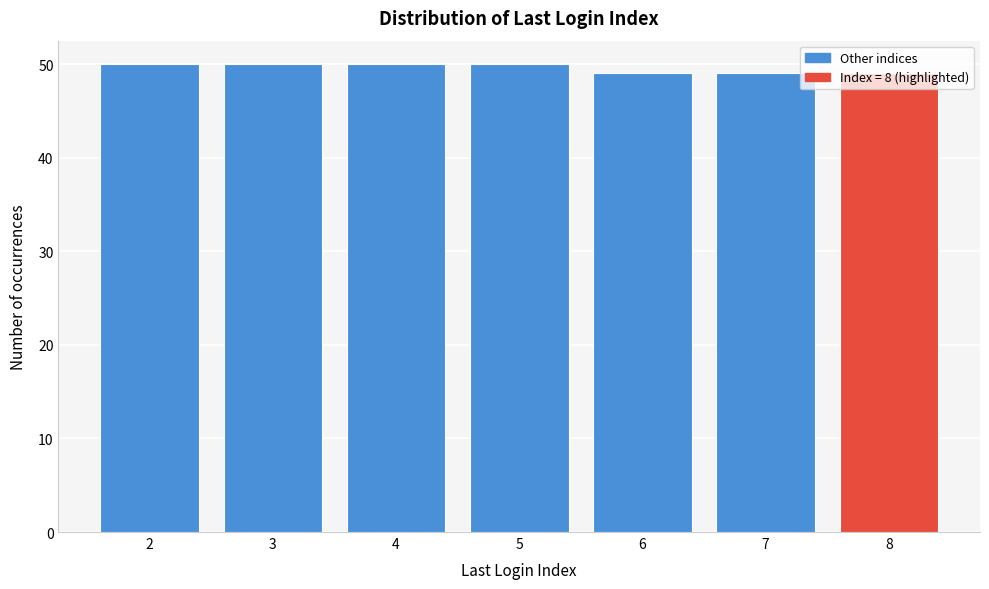

What is the value of the 1st bar from the left?

50